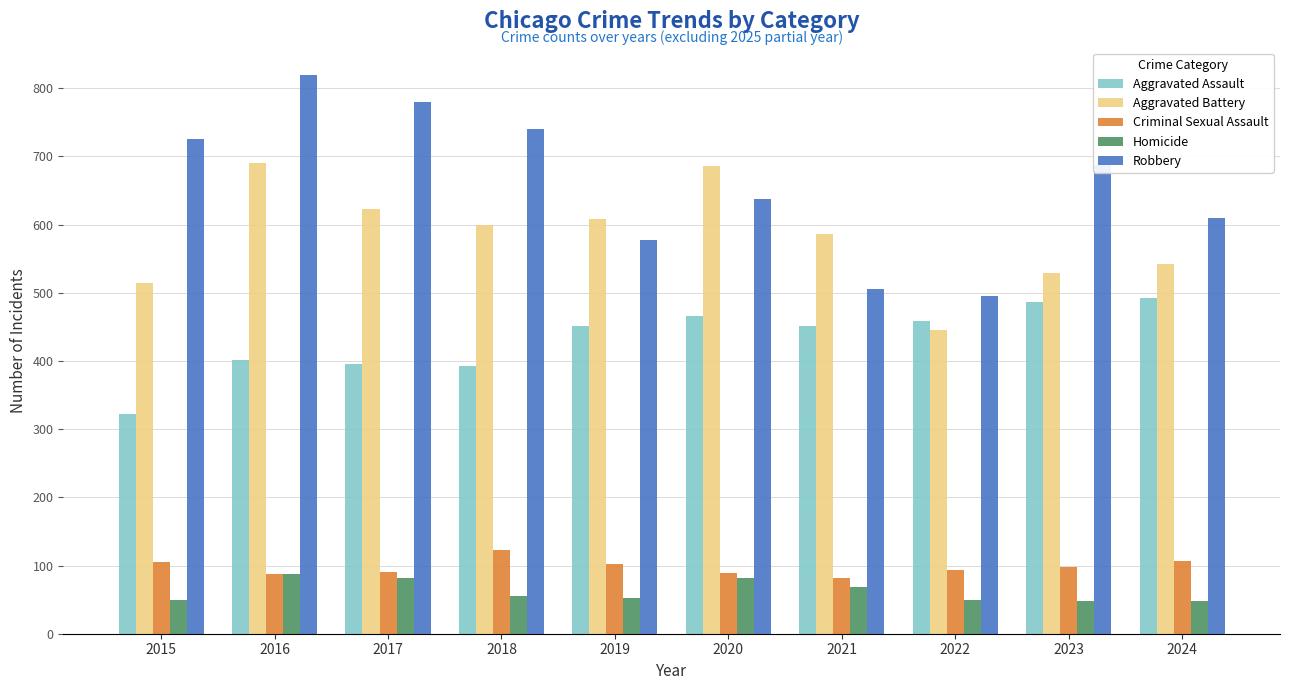

Rank the series at 2024 from lowest to highest value.

Homicide, Criminal Sexual Assault, Aggravated Assault, Aggravated Battery, Robbery